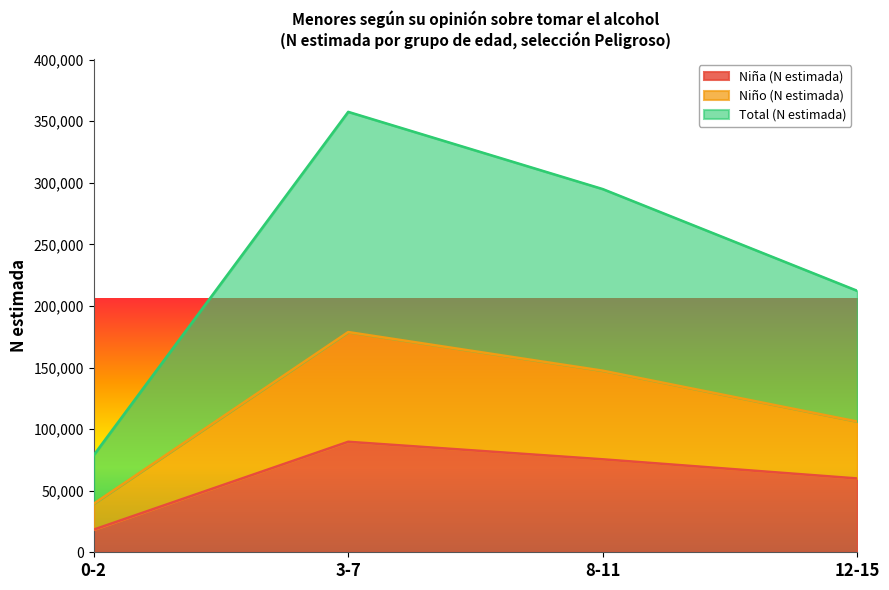

List the series in order of their peak value, highest first.

Total (N estimada), Niño (N estimada), Niña (N estimada)